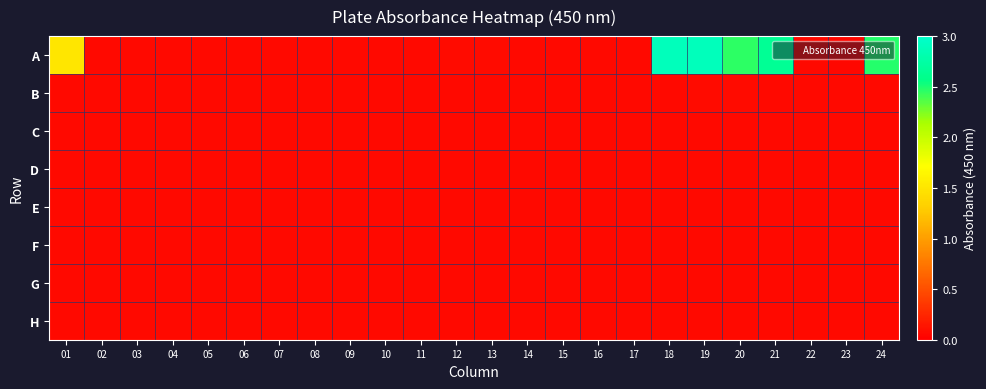

Which series has the largest range (max minus min)?

A